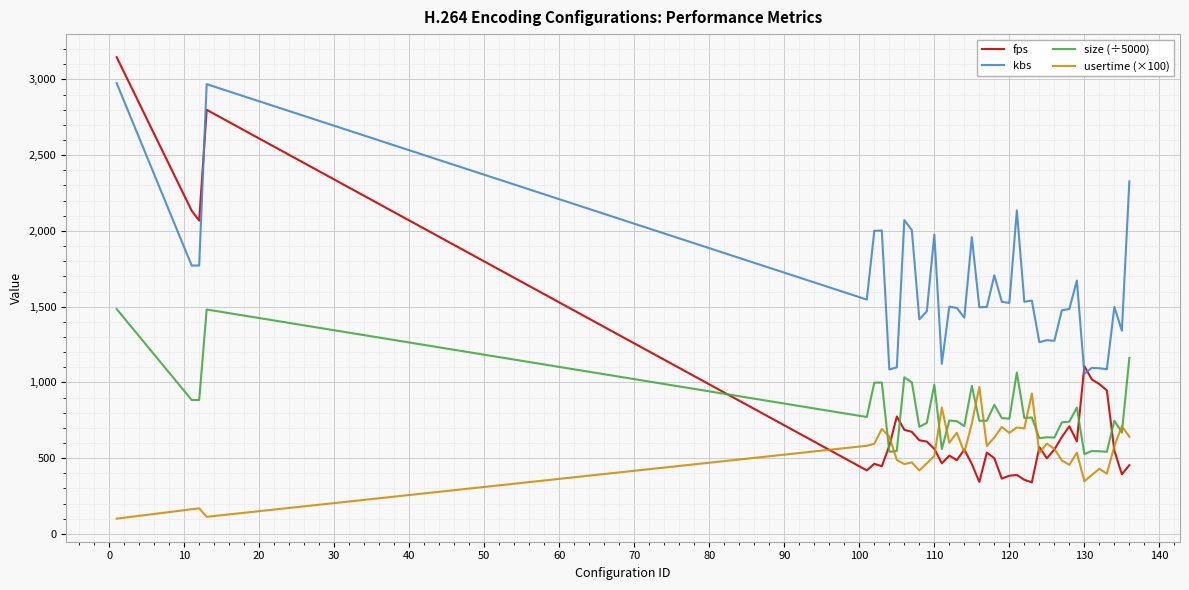

True or false: usertime (×100) and kbs intersect in this chart.

False